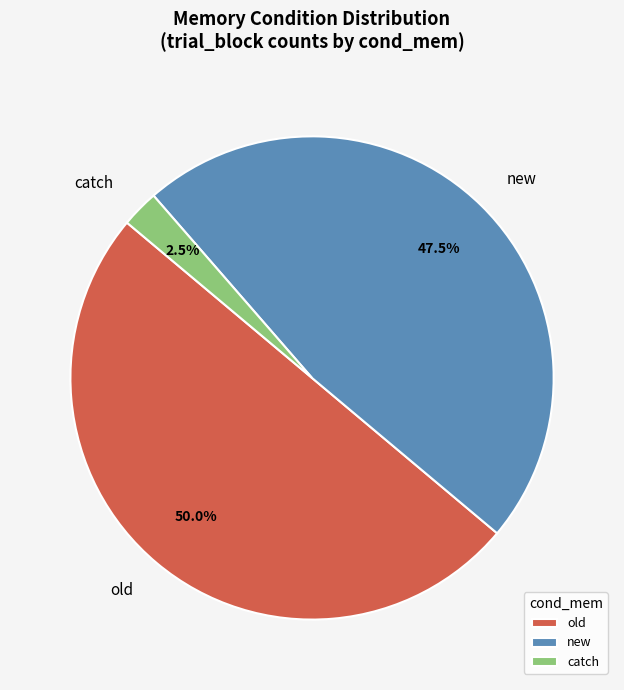

To the nearest percent, what percentage of the pie is old?

50%